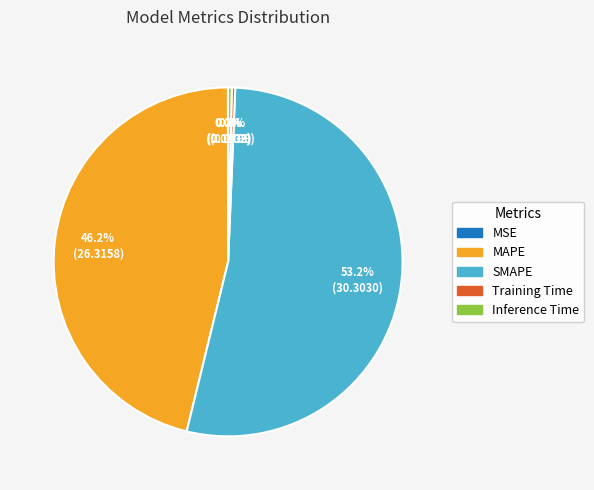

Do Training Time and SMAPE together represent more than half of the pie?

Yes